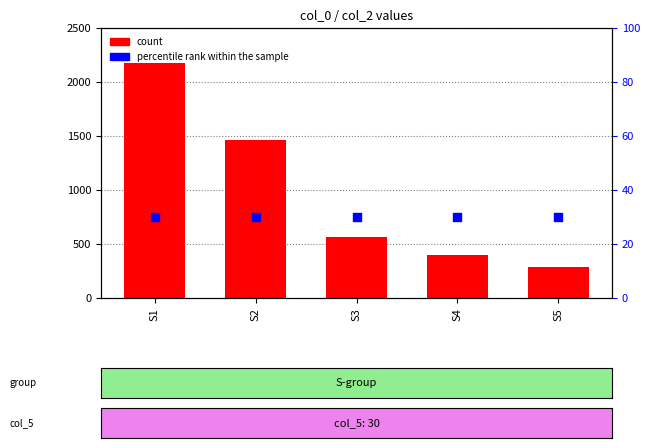

At which category is the sum across all series the highest?

S1